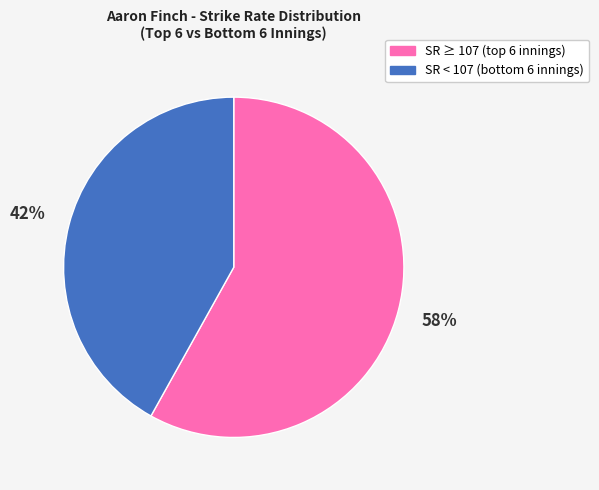

To the nearest percent, what is the difference between the largest and smallest slice percentages?

16%